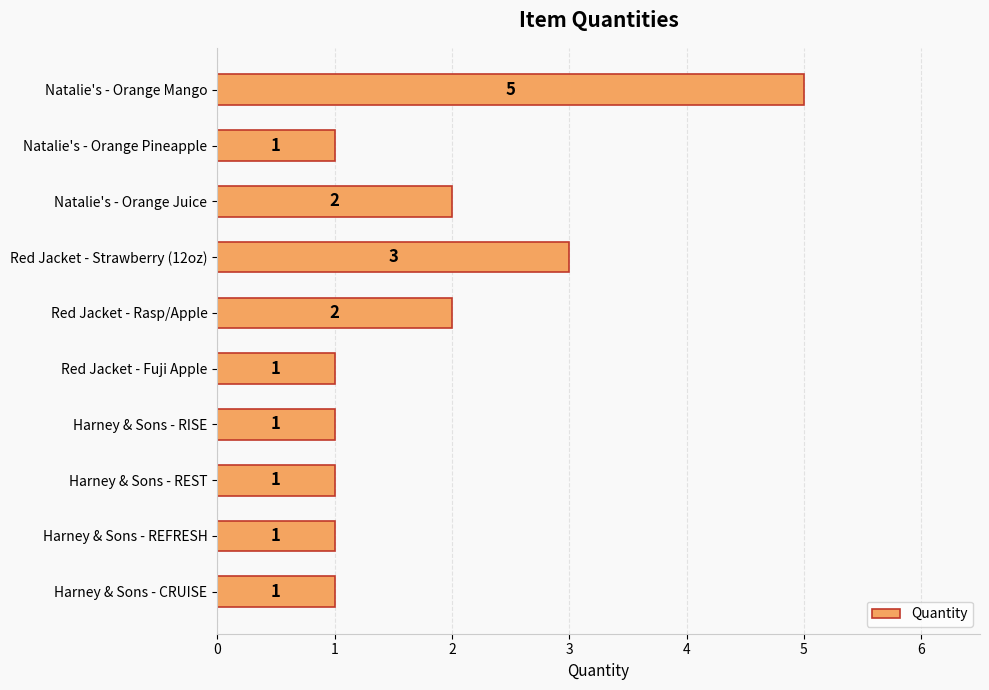

What is the difference between the maximum and second lowest values?

4